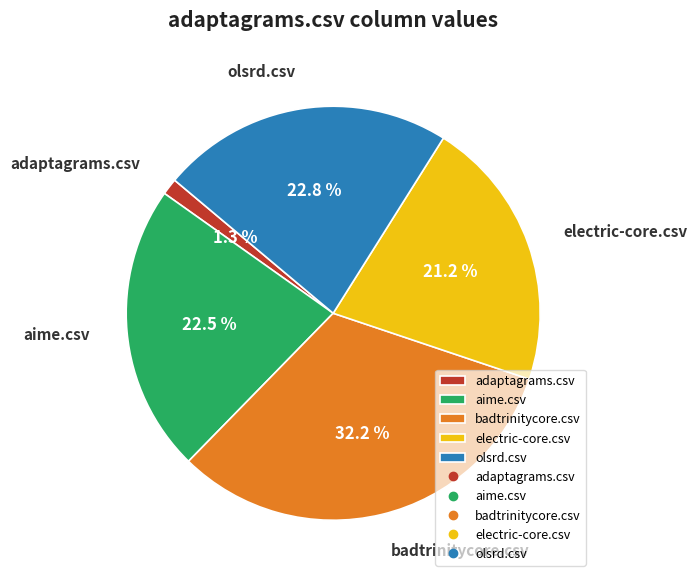

Combined, do adaptagrams.csv and badtrinitycore.csv account for over 50%?

No